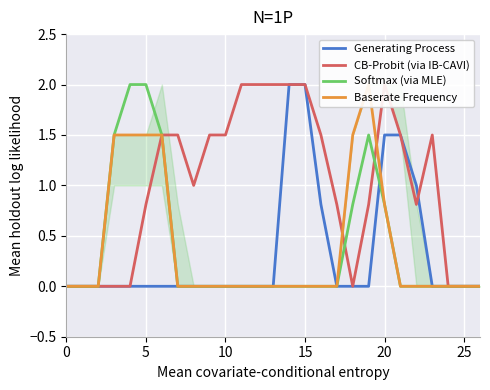

What is the highest value of the Softmax (via MLE) series?

2.0